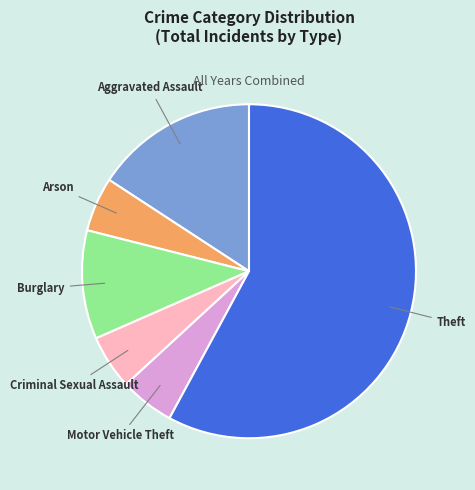

Do Motor Vehicle Theft and Burglary together represent more than half of the pie?

No